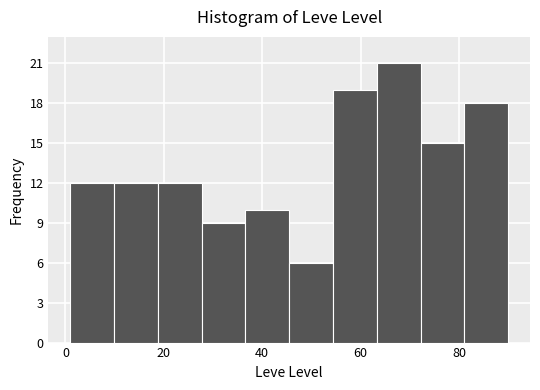

How tall is the bar that spans 36 to 46 on the x-axis? Neither the bar edges nor the heights are printed on the chart, so give them approximately, as read against the axes.

10